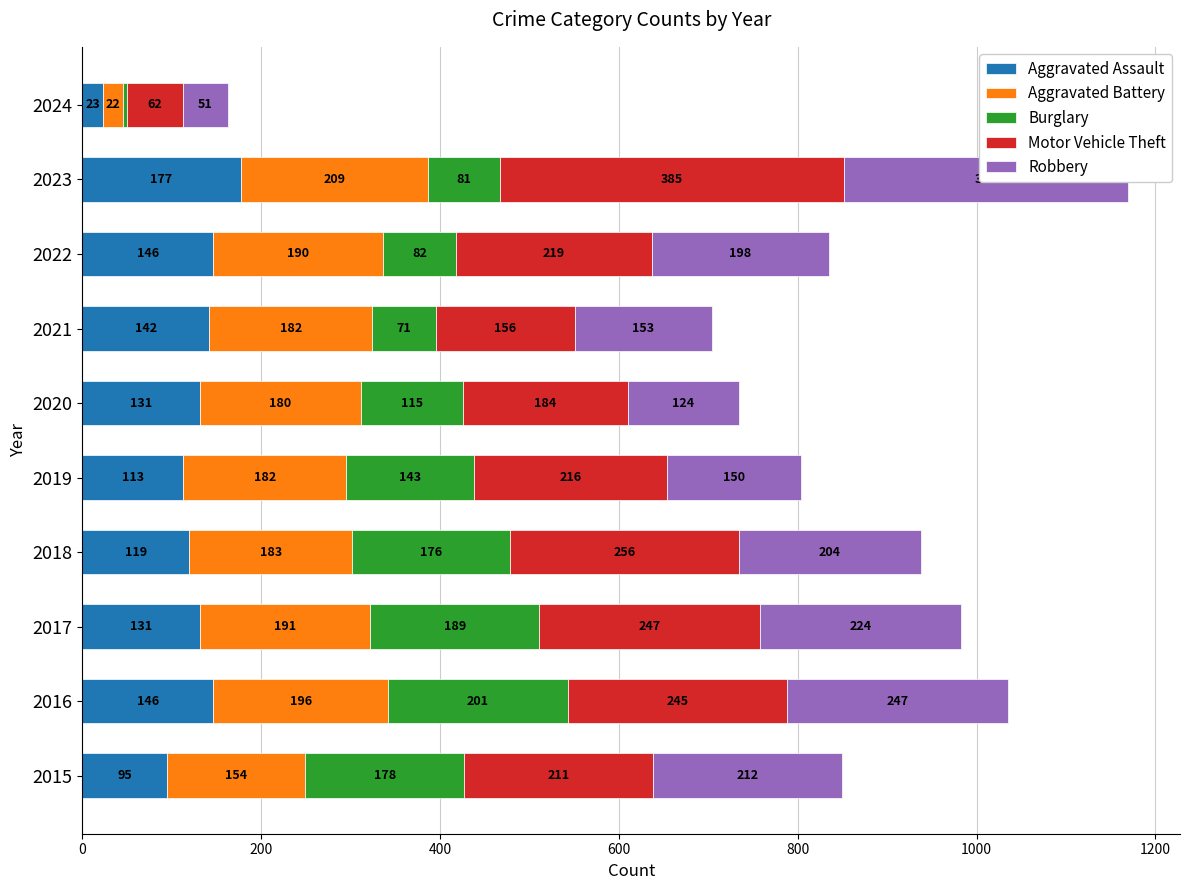

True or false: Aggravated Battery has a value of 261 at 2015.

False